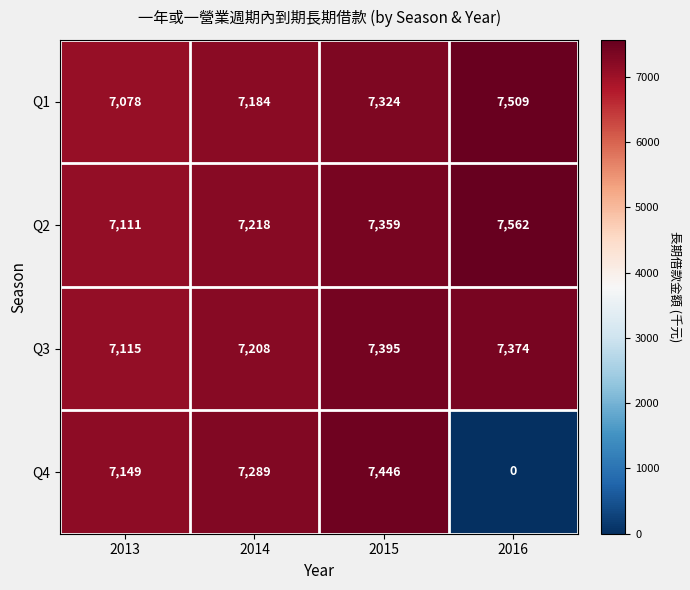

Which label corresponds to the smallest value in the chart?

2016